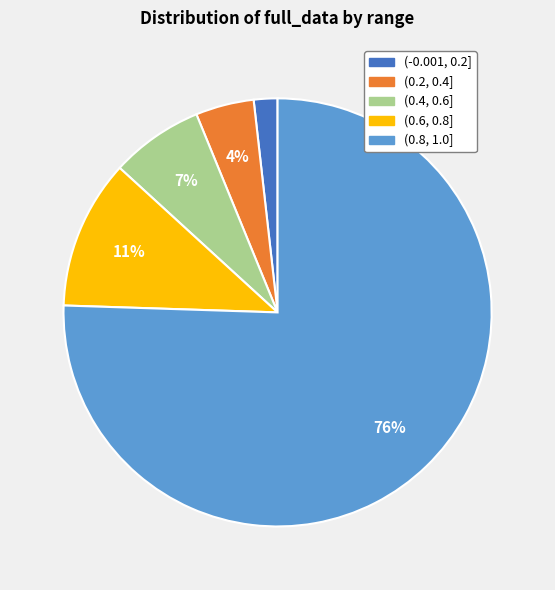

Rank the categories by value from lowest to highest.

(-0.001, 0.2], (0.2, 0.4], (0.4, 0.6], (0.6, 0.8], (0.8, 1.0]